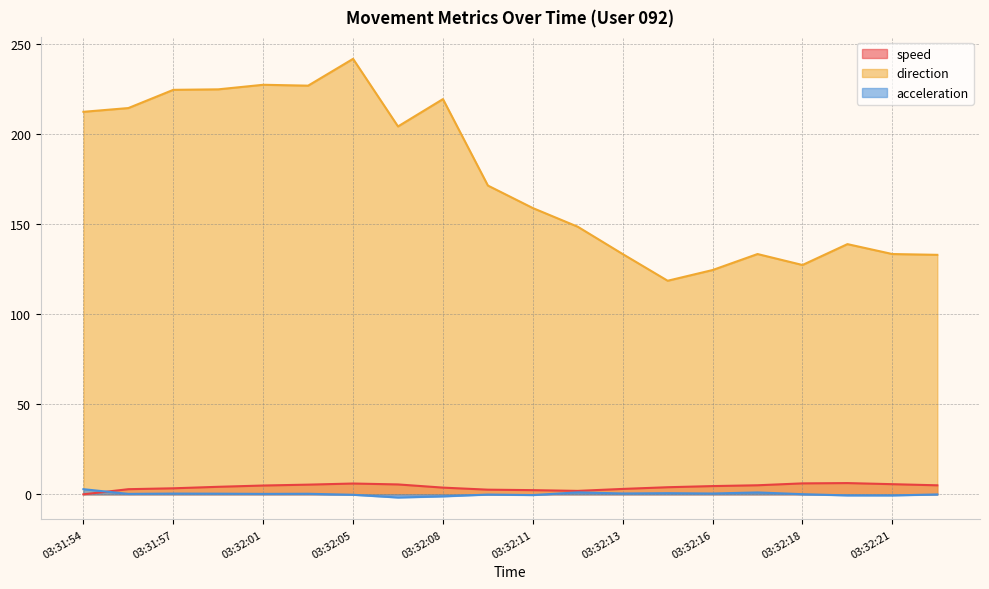

Reading left to right, list all the values displayed in this chart.

speed: 0.0	2.8	3.3	4.2	4.9	5.4	6.0	5.5	3.7	2.6	2.3	1.9	3.0	3.9	4.6	5.0	6.1	6.2	5.6	5.0
direction: 212.2	214.2	224.4	224.6	227.2	226.7	241.5	204.1	219.2	171.3	158.8	148.4	133.3	118.5	124.4	133.3	127.2	138.8	133.3	132.8
acceleration: 2.8	0.2	0.4	0.4	0.2	0.3	-0.3	-1.8	-1.1	-0.1	-0.4	1.1	0.5	0.6	0.5	1.0	0.1	-0.6	-0.6	-0.0